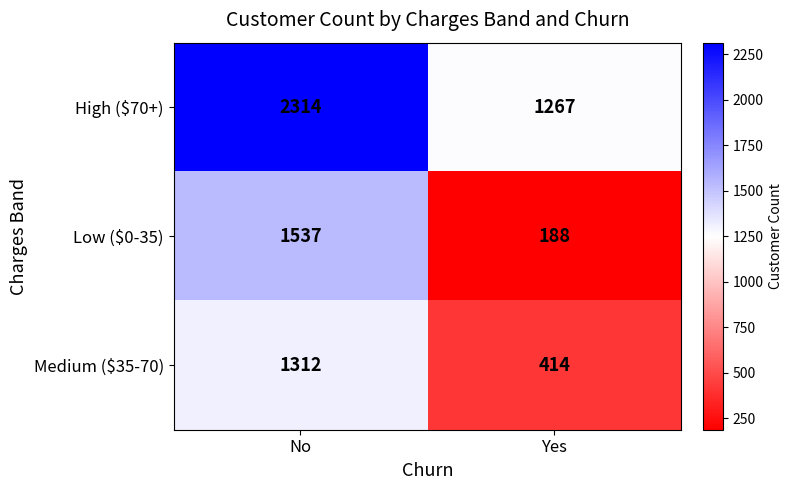

Count the number of categories in the chart.

2